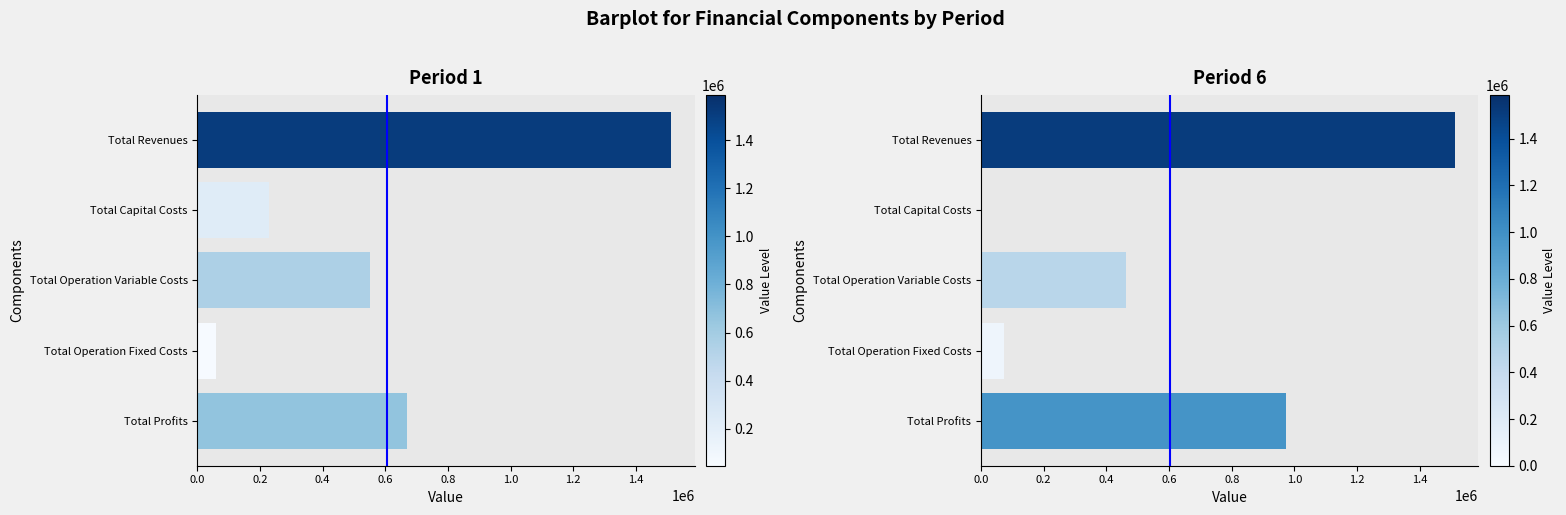

How many bars are there in total?

10